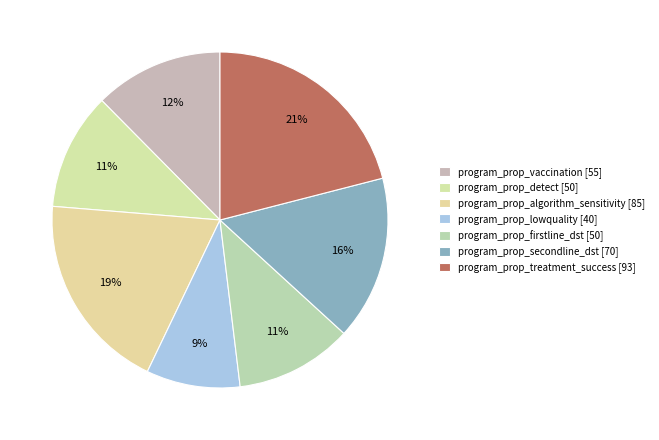

The program_prop_vaccination slice represents 1% of the pie. True or false?

False